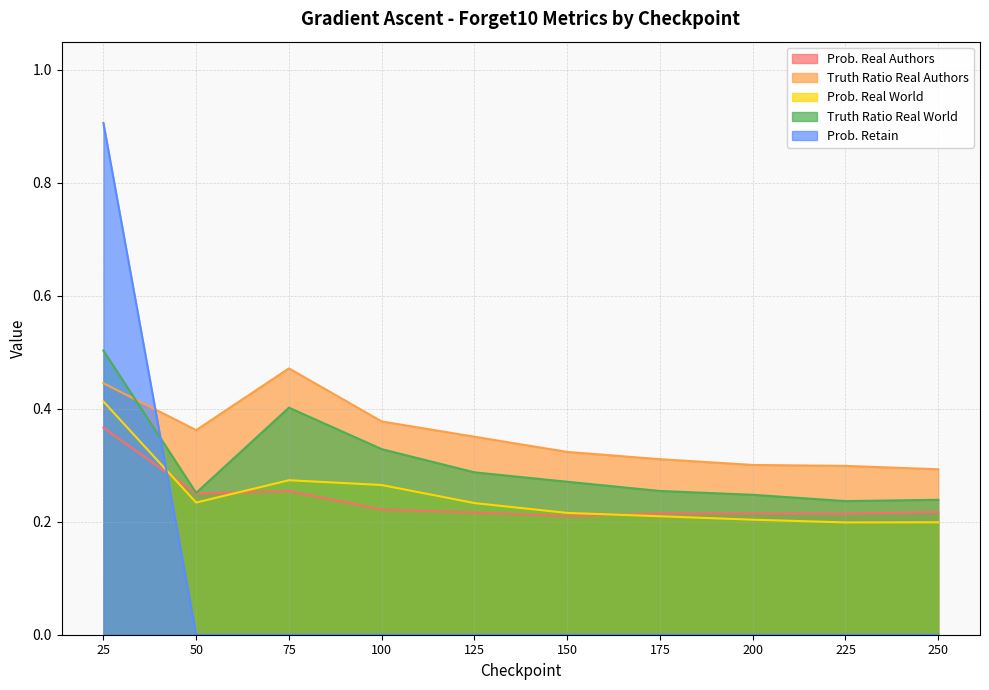

True or false: Truth Ratio Real World has a value of 0.7 at 25.

False